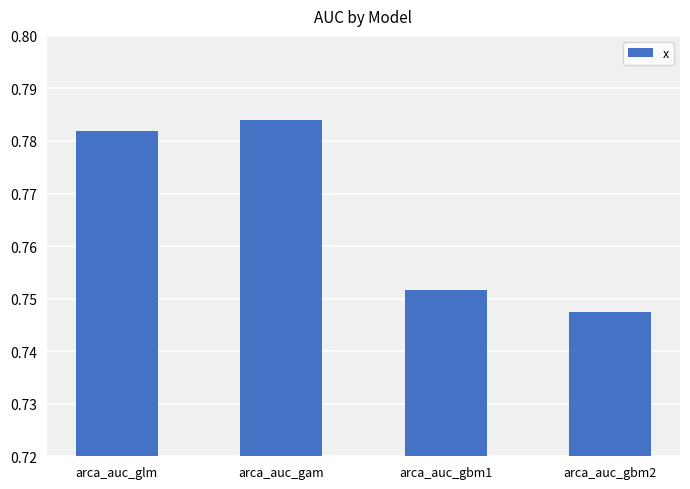

Which label corresponds to the largest value in the chart?

arca_auc_gam